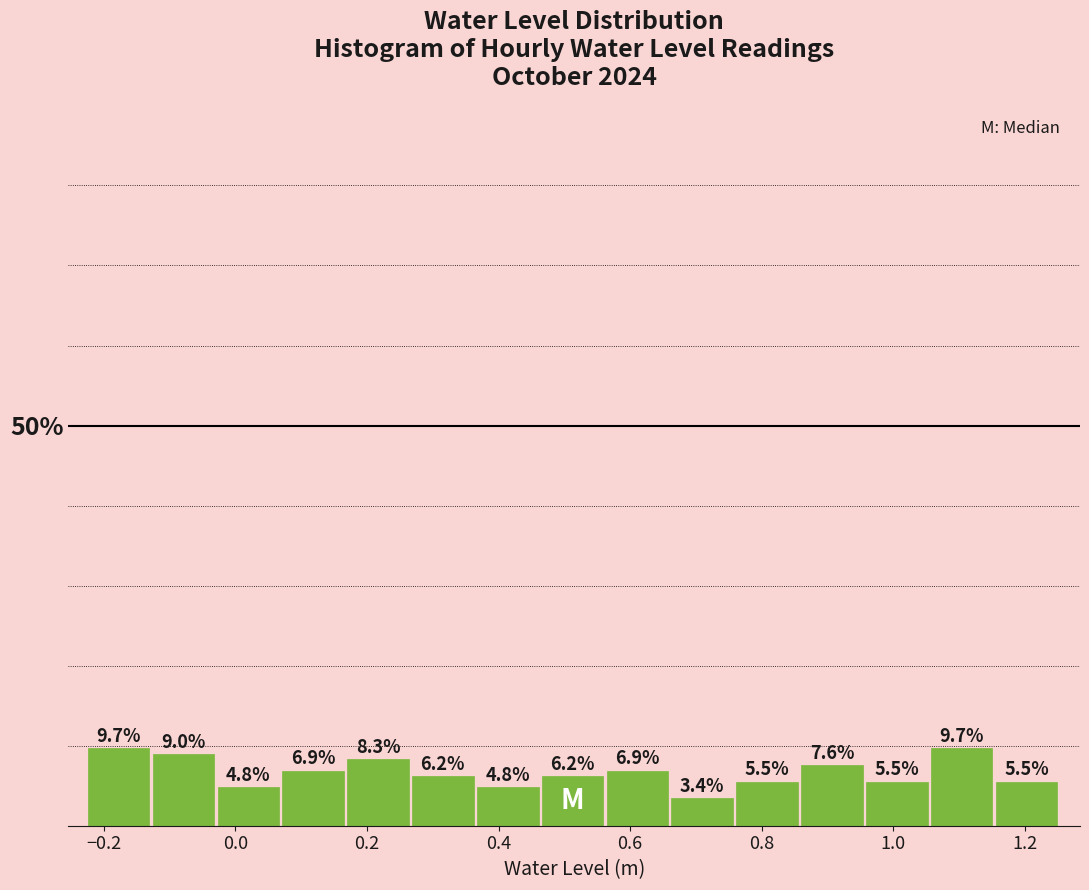

Reading left to right, list every bar in this chart as the range it spans on the x-axis followed by its height. The bar edges are not printed on the chart, so give them approximately, as read against the axis.

-0.22 to -0.12: 9.7
-0.12 to -0.02: 9.0
-0.02 to 0.08: 4.8
0.08 to 0.16: 6.9
0.16 to 0.26: 8.3
0.26 to 0.36: 6.2
0.36 to 0.46: 4.8
0.46 to 0.56: 6.2
0.56 to 0.66: 6.9
0.66 to 0.76: 3.4
0.76 to 0.86: 5.5
0.86 to 0.96: 7.6
0.96 to 1.06: 5.5
1.06 to 1.16: 9.7
1.16 to 1.26: 5.5